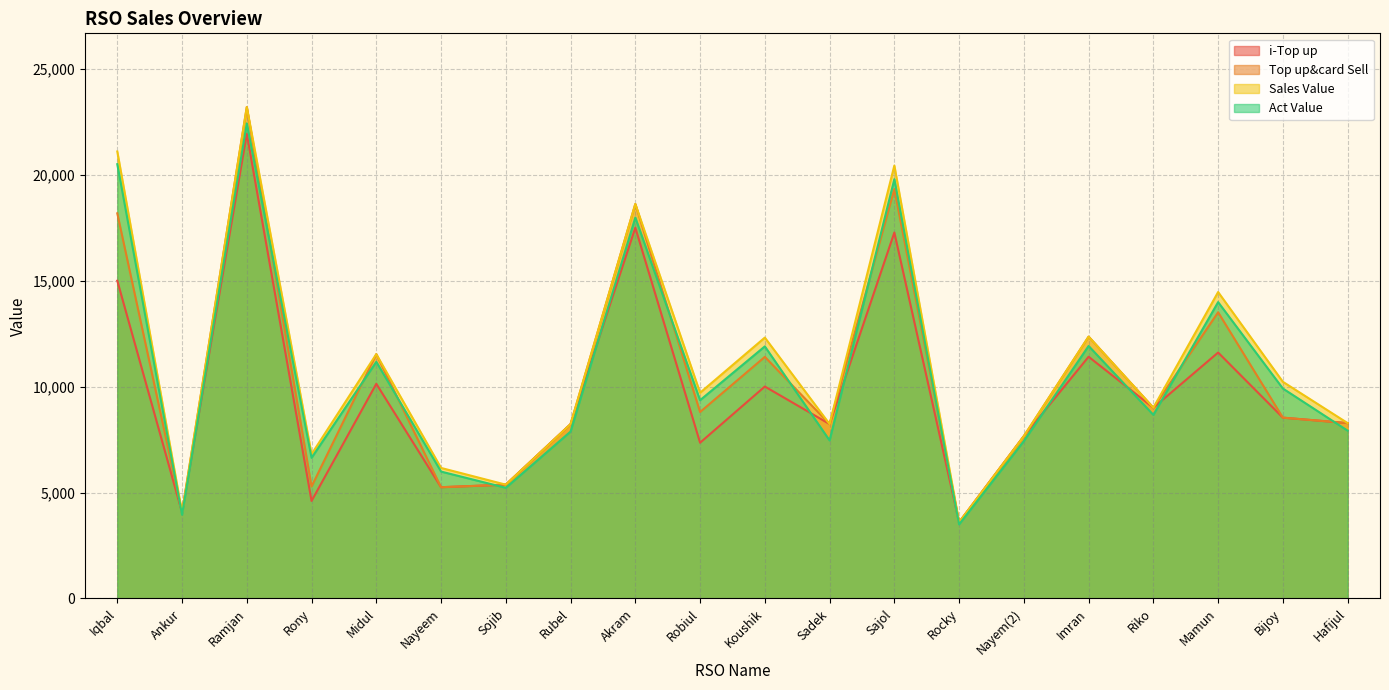

What is the difference between the second highest and minimum values in the Act Value series?

17002.0